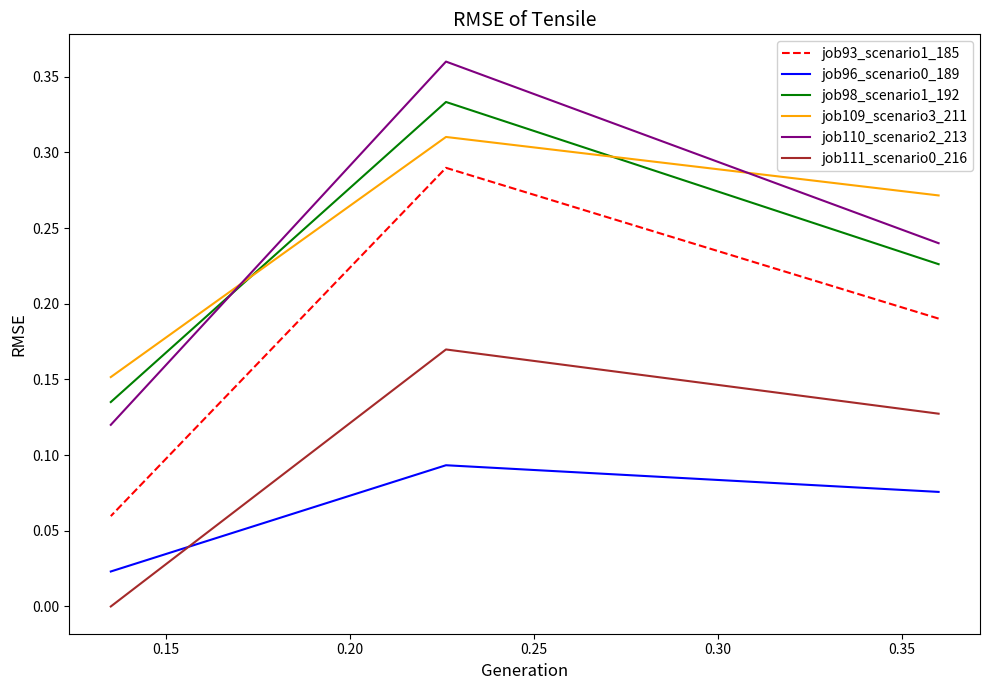

Is it true that job93_scenario1_185 equals 0.1 at 0.20?

False